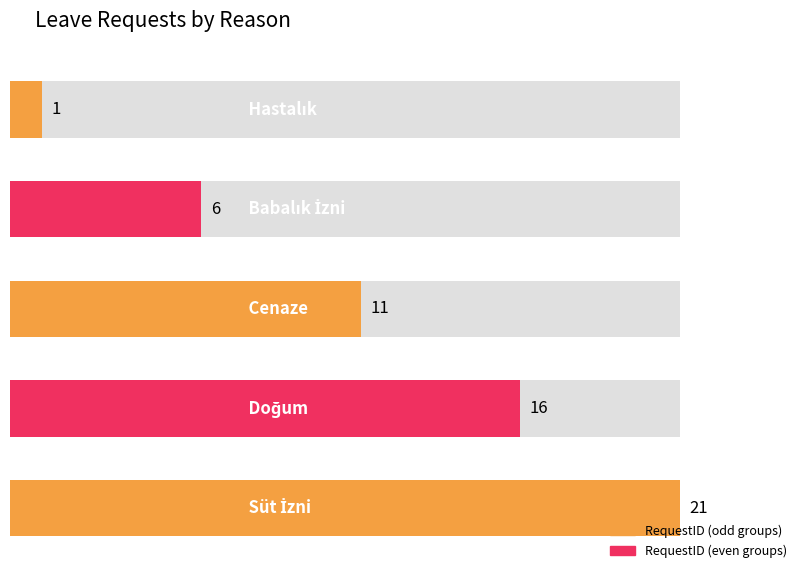

What is the maximum value shown in the chart?

21